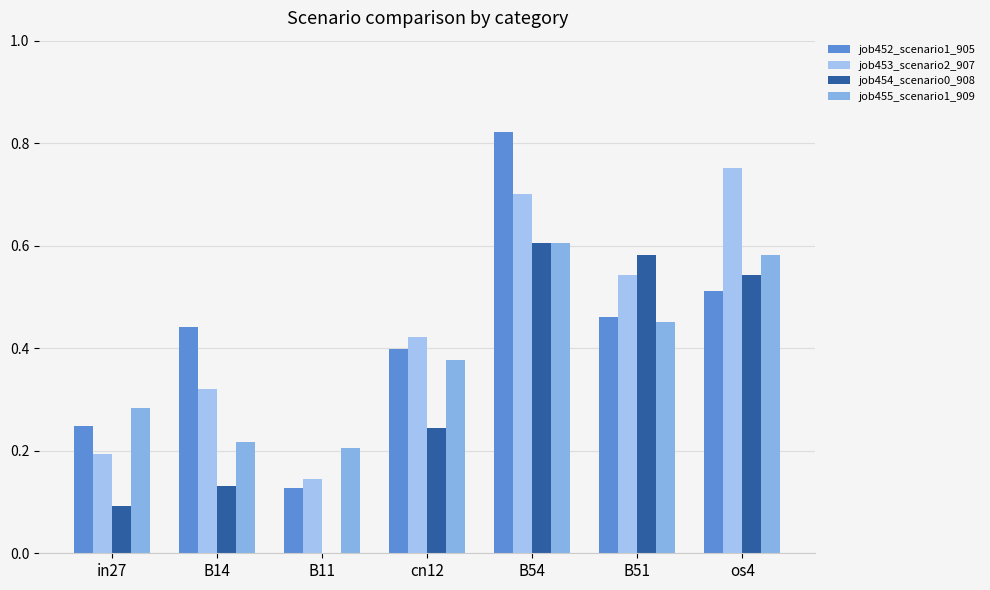

Count the number of data series in this chart.

4